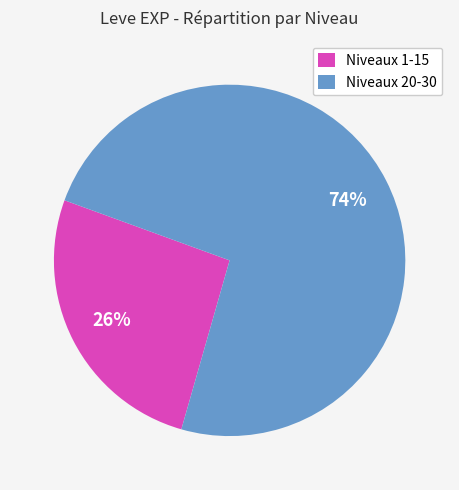

Approximately how many times larger is the value at Niveaux 1-15 compared to Niveaux 20-30?

0.4